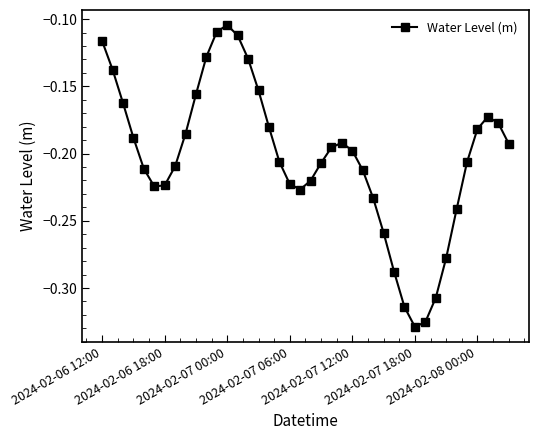

True or false: the data has more than 1 interior local peaks.

True